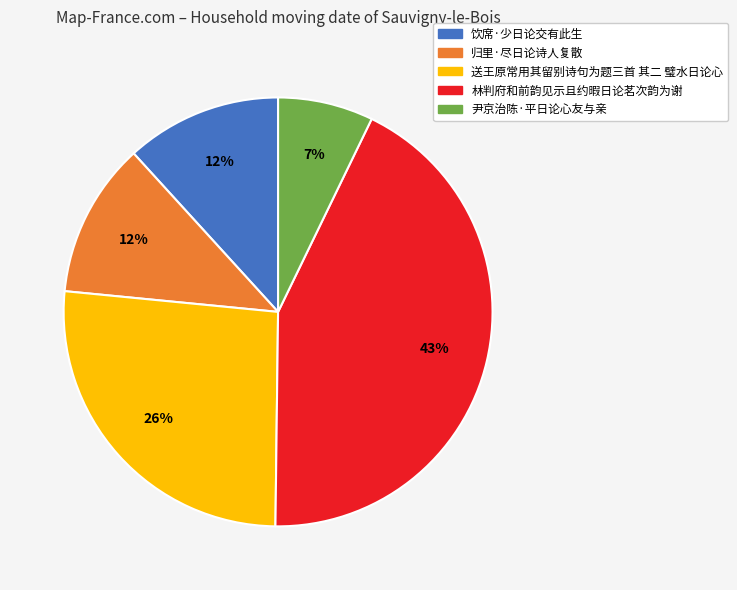

What percentage is the 林判府和前韵见示且约暇日论茗次韵为谢 slice, to the nearest percent?

43%